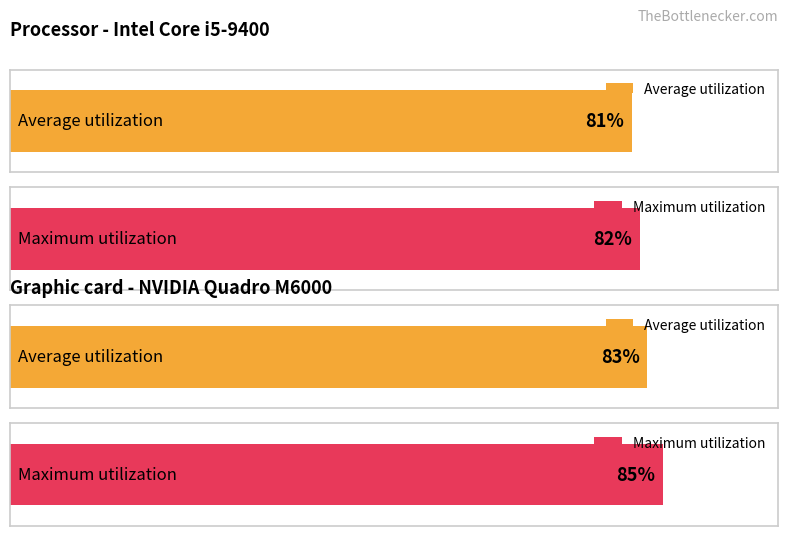

Is it true that Average utilization equals 112 at 20?

False